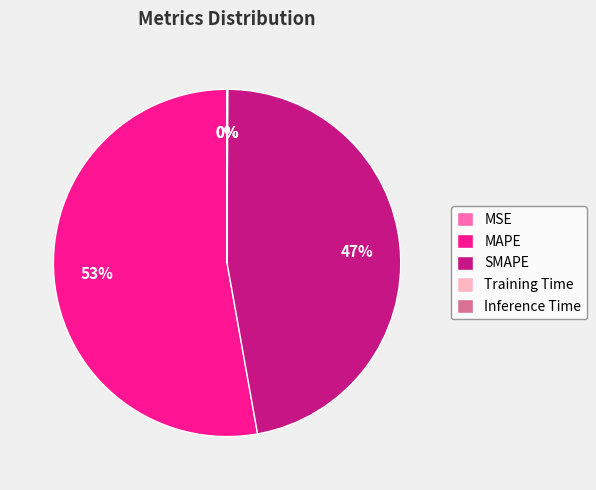

What is the largest slice in the pie chart?

MAPE